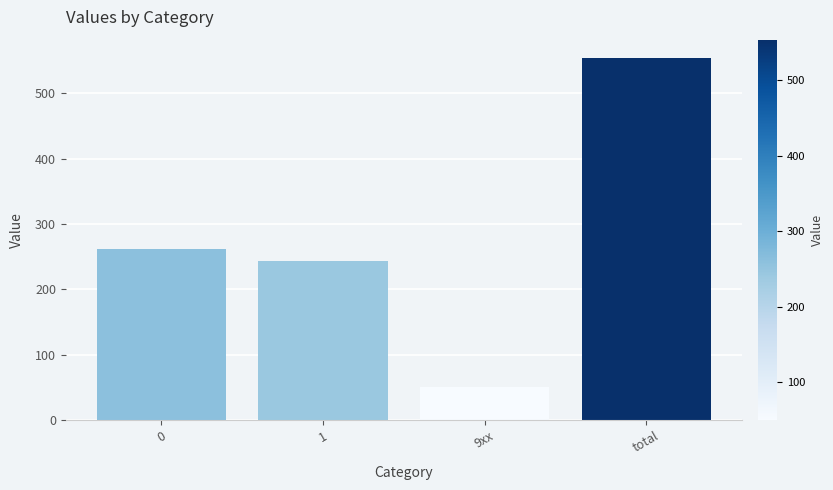

Rank the categories by value from highest to lowest.

total, 0, 1, 9xx